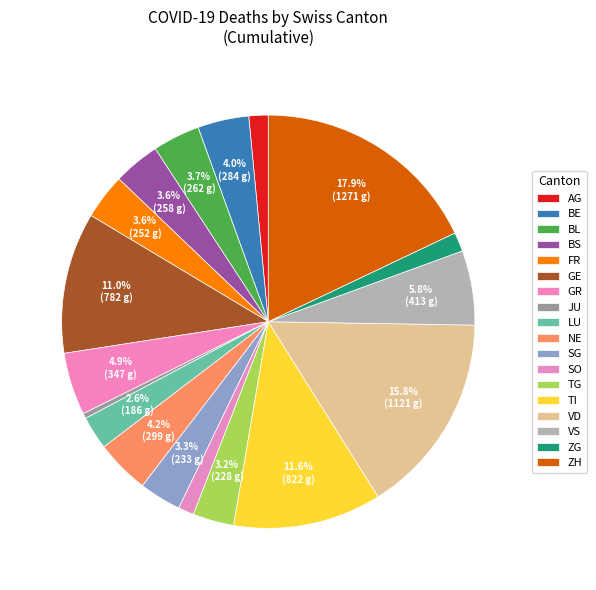

How many slices are in this pie chart?

18